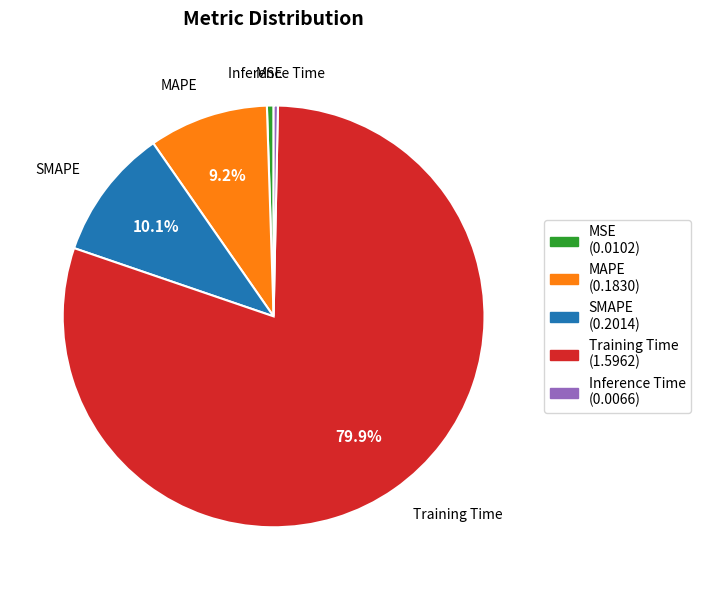

Do Training Time and MSE together represent more than half of the pie?

Yes